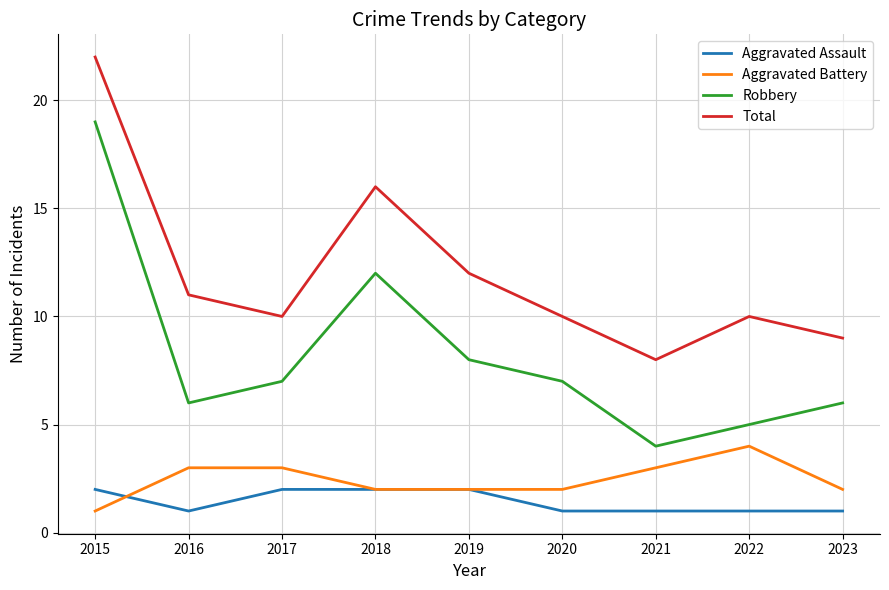

How many lines are shown in the chart?

4